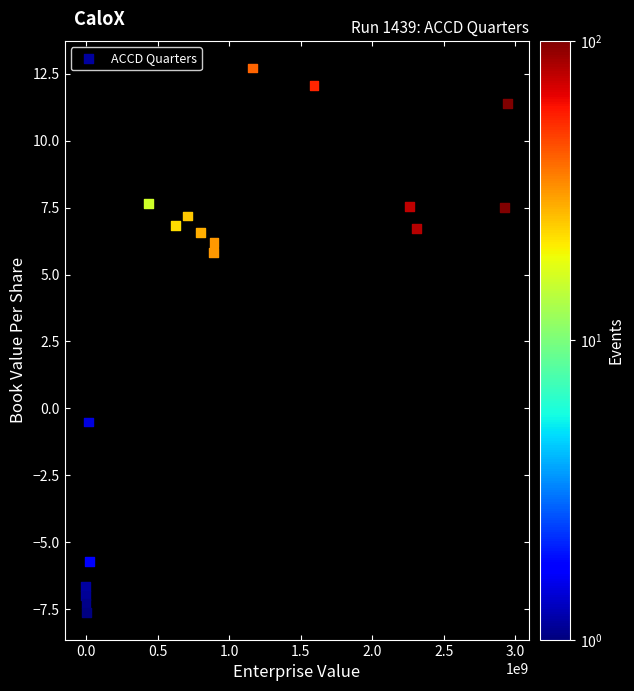

What Y value in the scatter plot is closest to 2?

-0.5